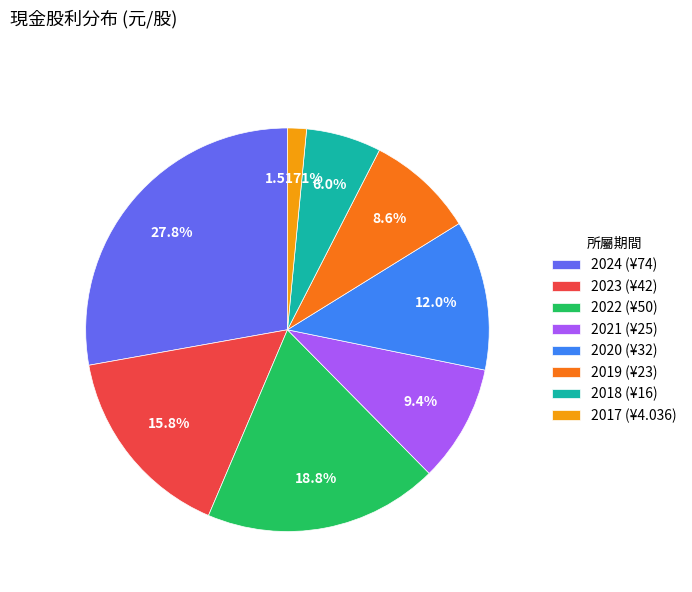

Is it true that 2018 is 1% of the pie?

False